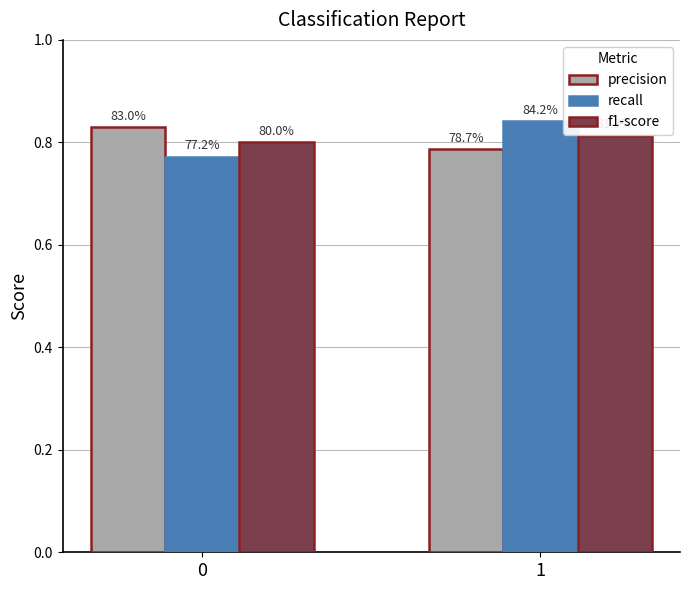

Which series has the largest total across all categories?

precision